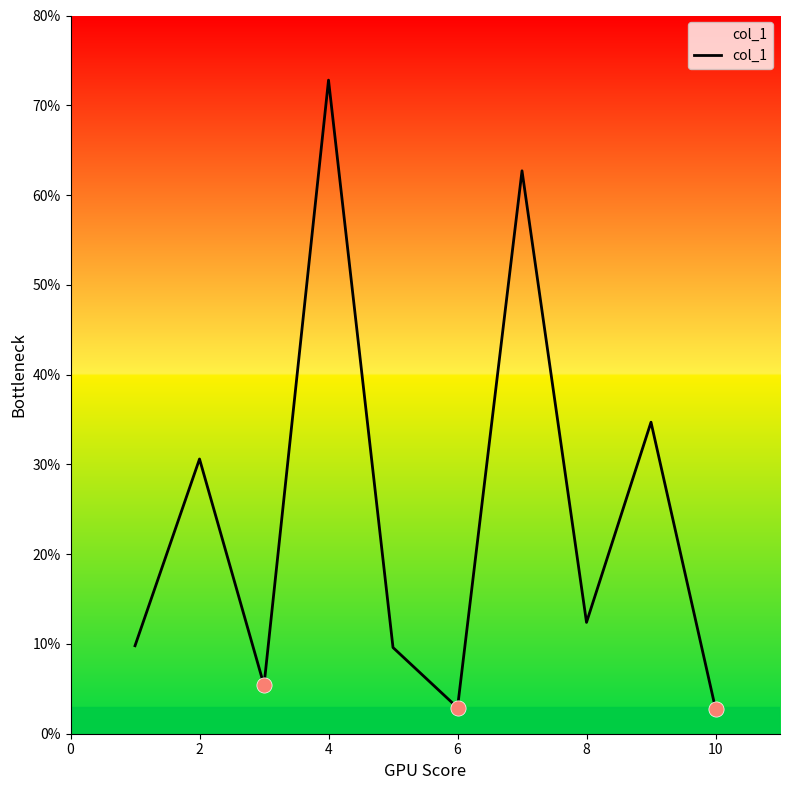

What is the greatest value displayed?

72.8